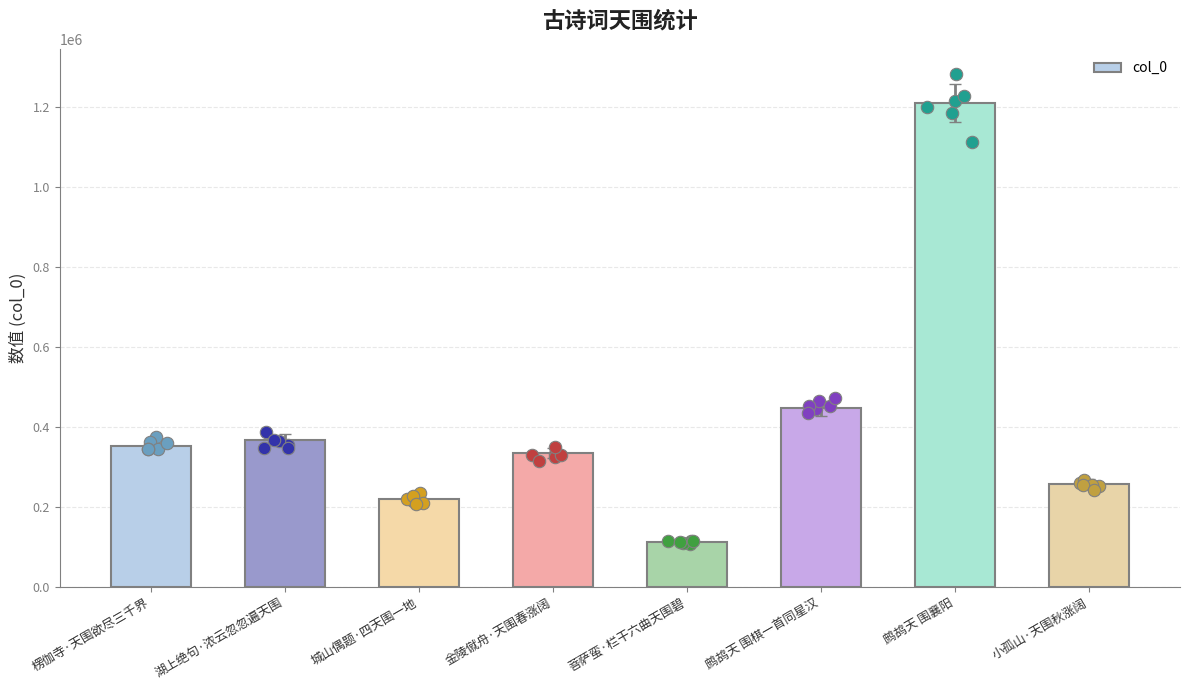

What is the change in value from 楞伽寺·天围欲尽三千界 to 金陵僦舟·天围春涨阔?

-17032